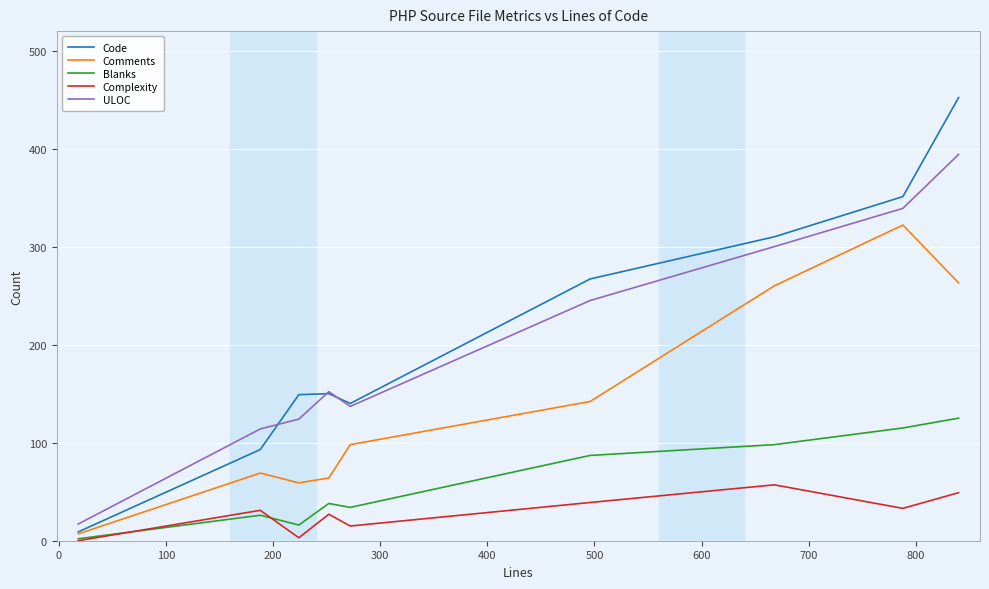

List the series in order of their peak value, highest first.

Code, ULOC, Comments, Blanks, Complexity